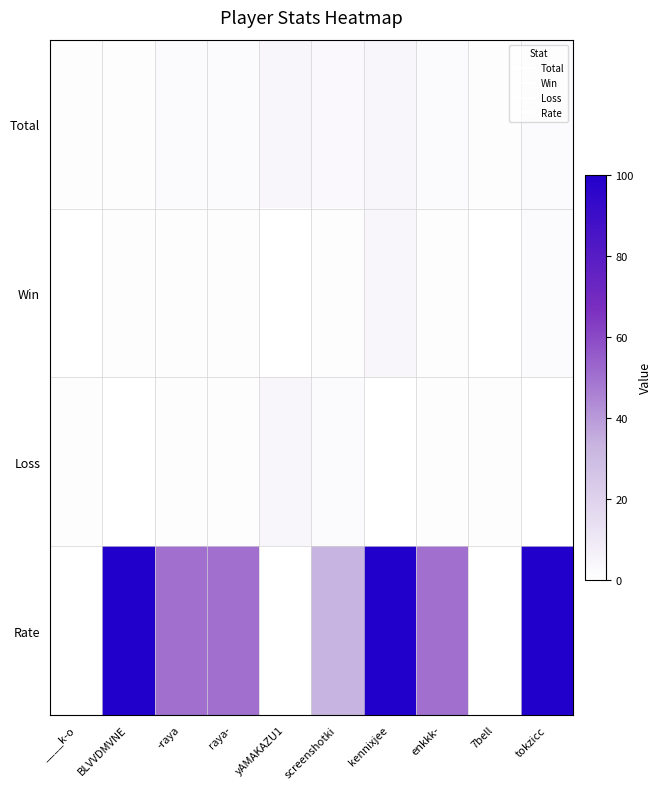

At how many categories does at least one series exceed 40?

6